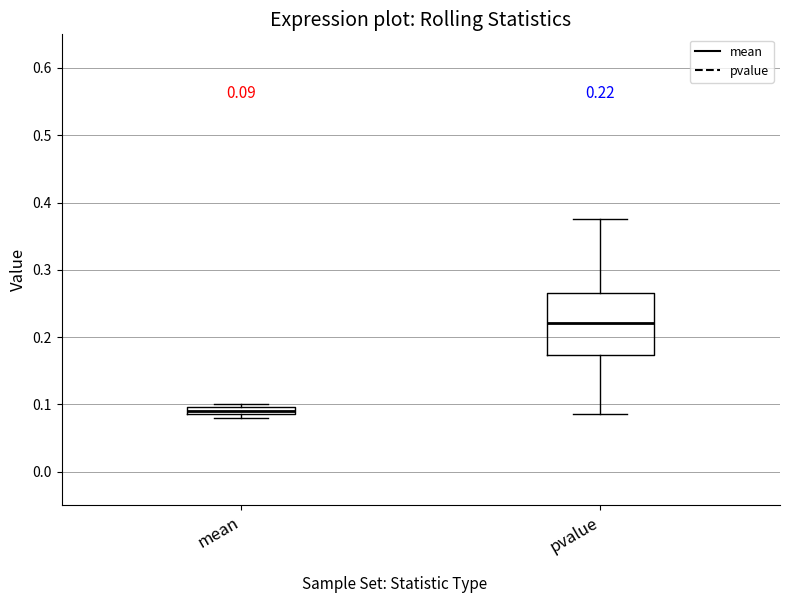

Which box's median line is the highest?

pvalue